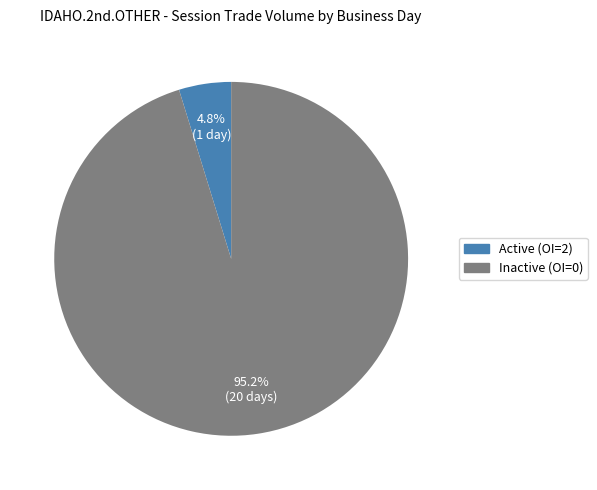

Which has a higher value, Inactive (OI=0) or Active (OI=2)?

Inactive (OI=0)